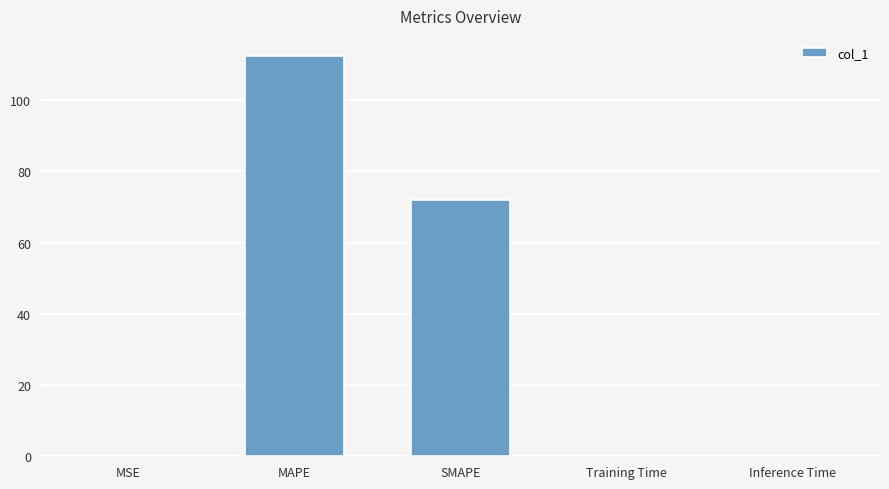

True or false: the data shows 112.4 at MAPE.

True